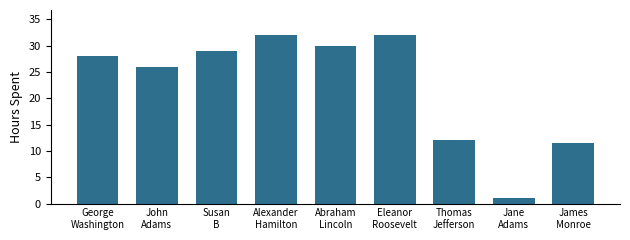

What is the label of the 7th bar from the left?

Thomas
Jefferson